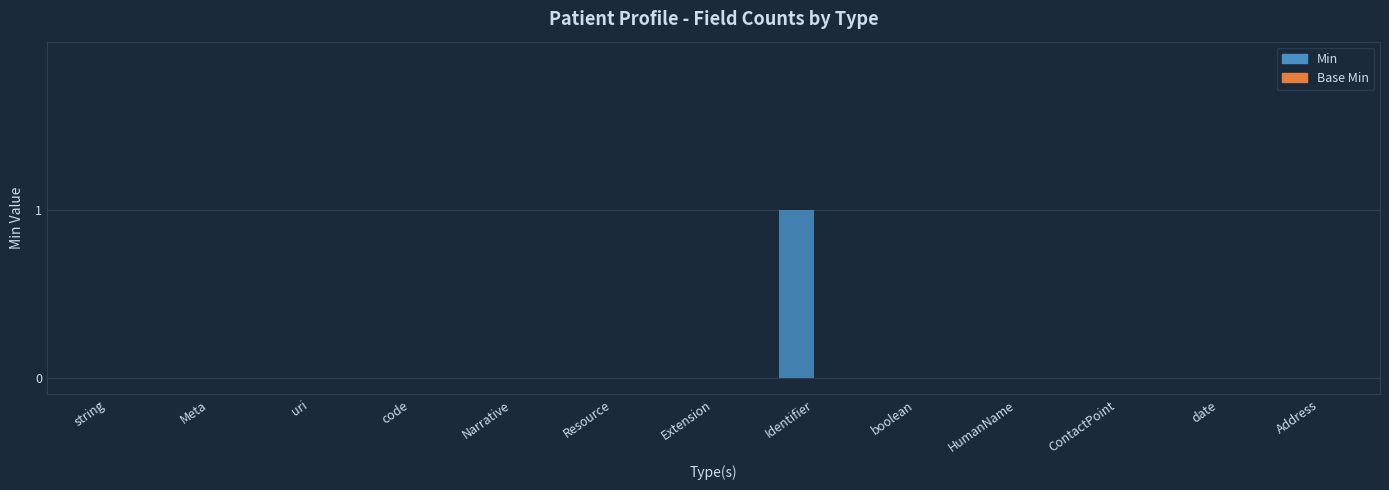

The chart shows a value of 0 at HumanName. True or false?

True